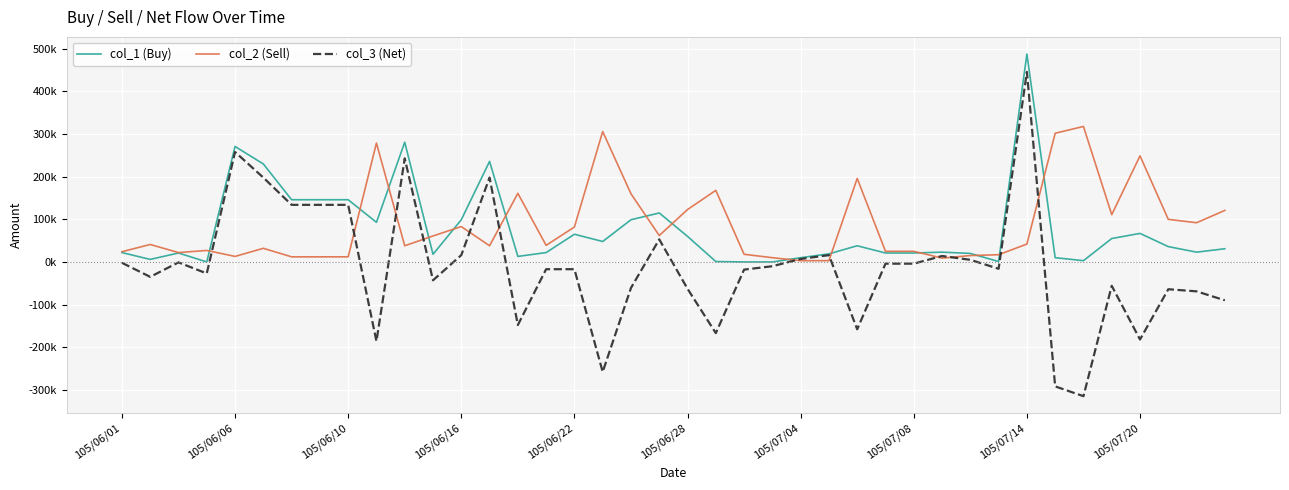

What is the average value of the col_1 (Buy) series?

75100